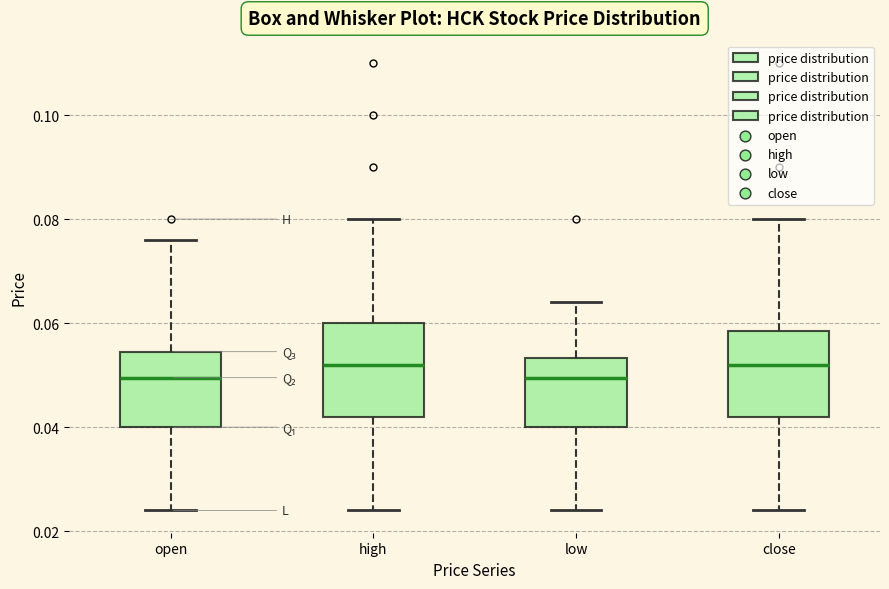

Reading left to right, transcribe this box plot: for each box, give where its median line is, the range the box spans, and where its two whiskers end, as read against the y-axis. The values are not printed on the chart, so give them approximately, as read against the axis.

open: median 0.050, box 0.040 to 0.054, whiskers 0.024 to 0.076
high: median 0.052, box 0.042 to 0.060, whiskers 0.024 to 0.080
low: median 0.050, box 0.040 to 0.054, whiskers 0.024 to 0.064
close: median 0.052, box 0.042 to 0.058, whiskers 0.024 to 0.080